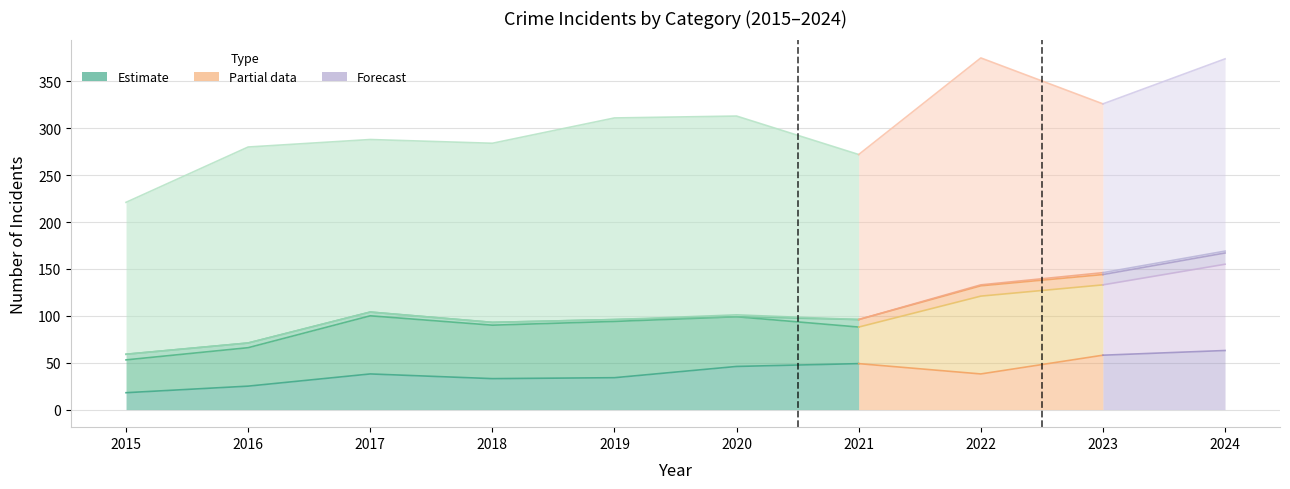

What is the average value of the Aggravated Assault series?

35